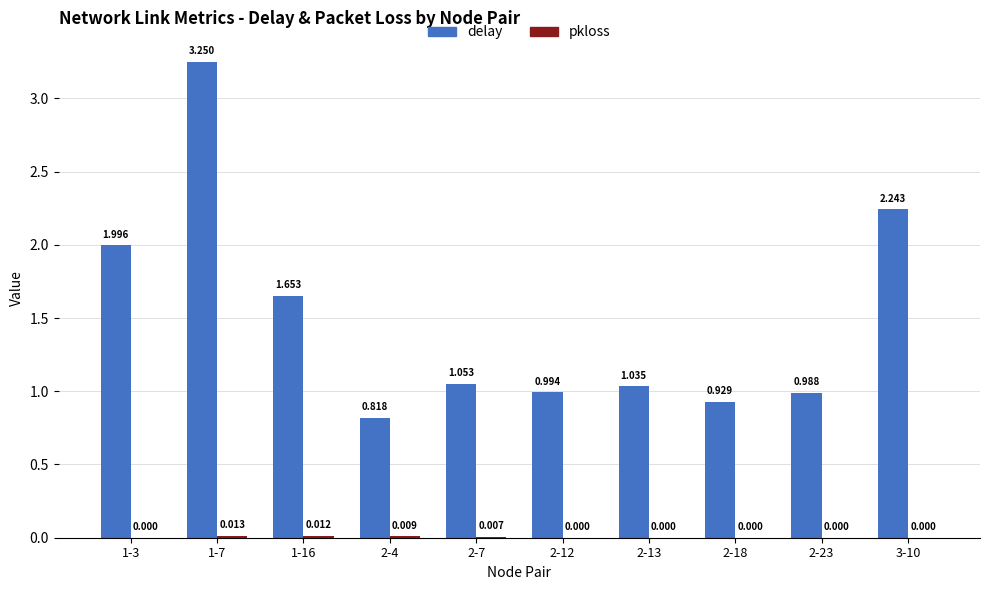

Which series has the largest total across all categories?

delay